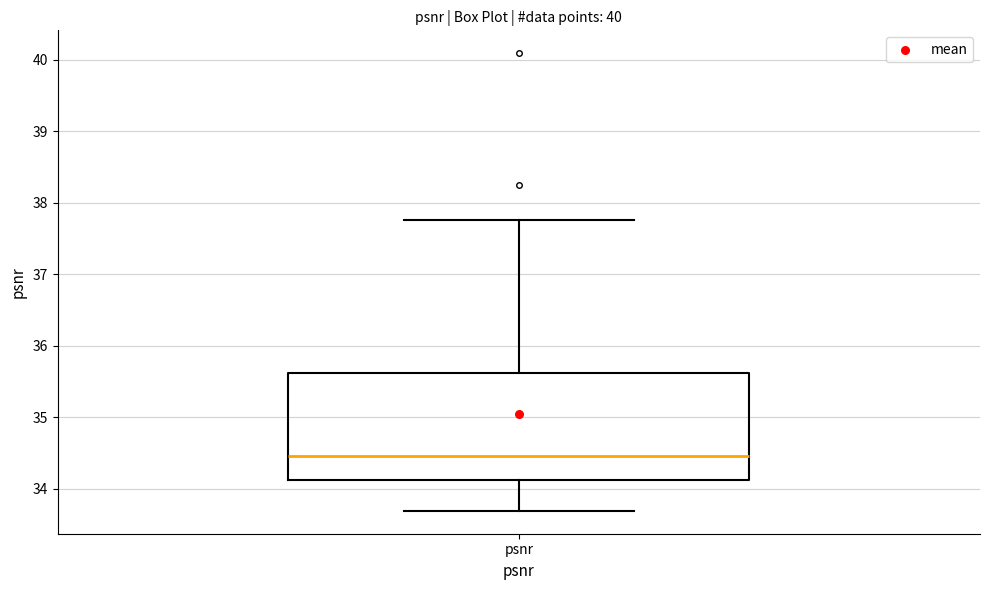

Read this box plot against the y-axis: the position of the median line, the range covered by the box, and the ends of both whiskers. The values are not printed on the chart, so give them approximately, as read against the axis.

median 34.5, box 34.1 to 35.6, whiskers 33.7 to 37.8